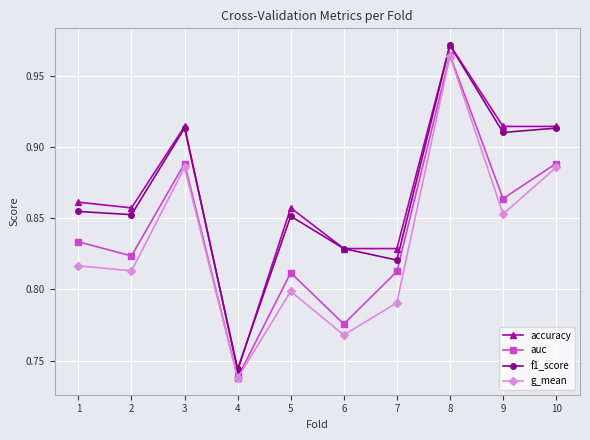

What is the difference between the maximum and minimum values in the f1_score series?

0.2